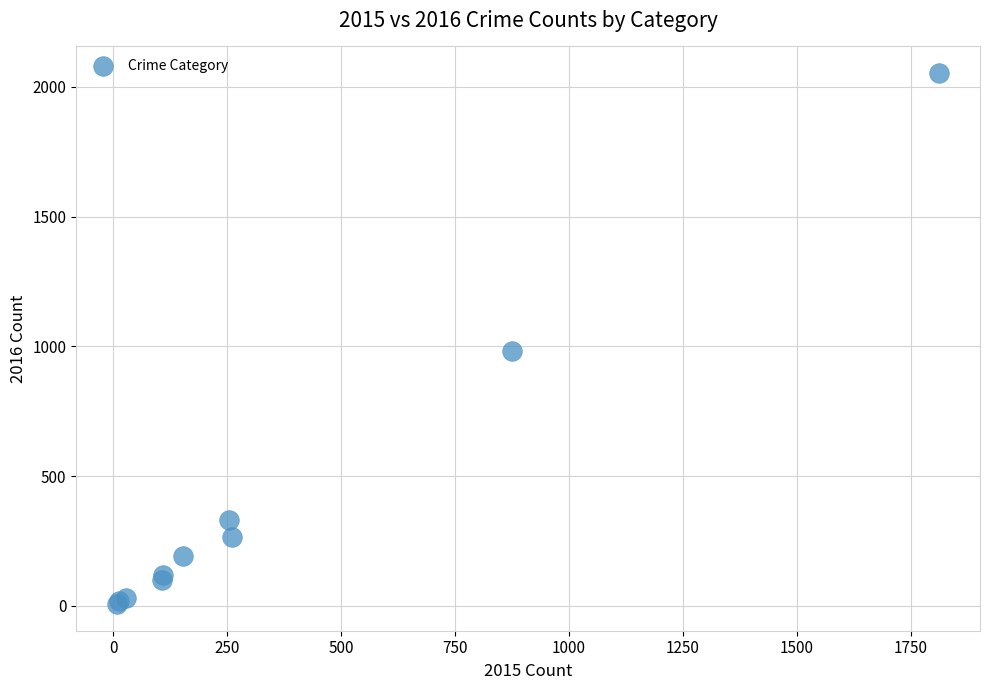

What Y value in the scatter plot is closest to 1030?

984